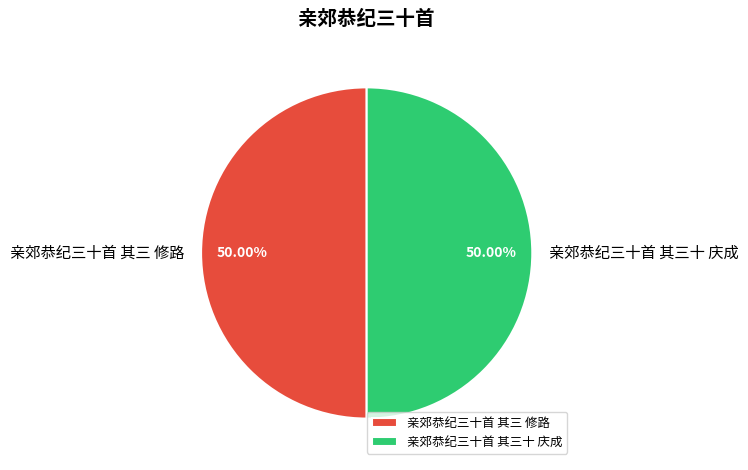

Combined, what portion of the pie is 亲郊恭纪三十首 其三十 庆成 and 亲郊恭纪三十首 其三 修路?

100.0%